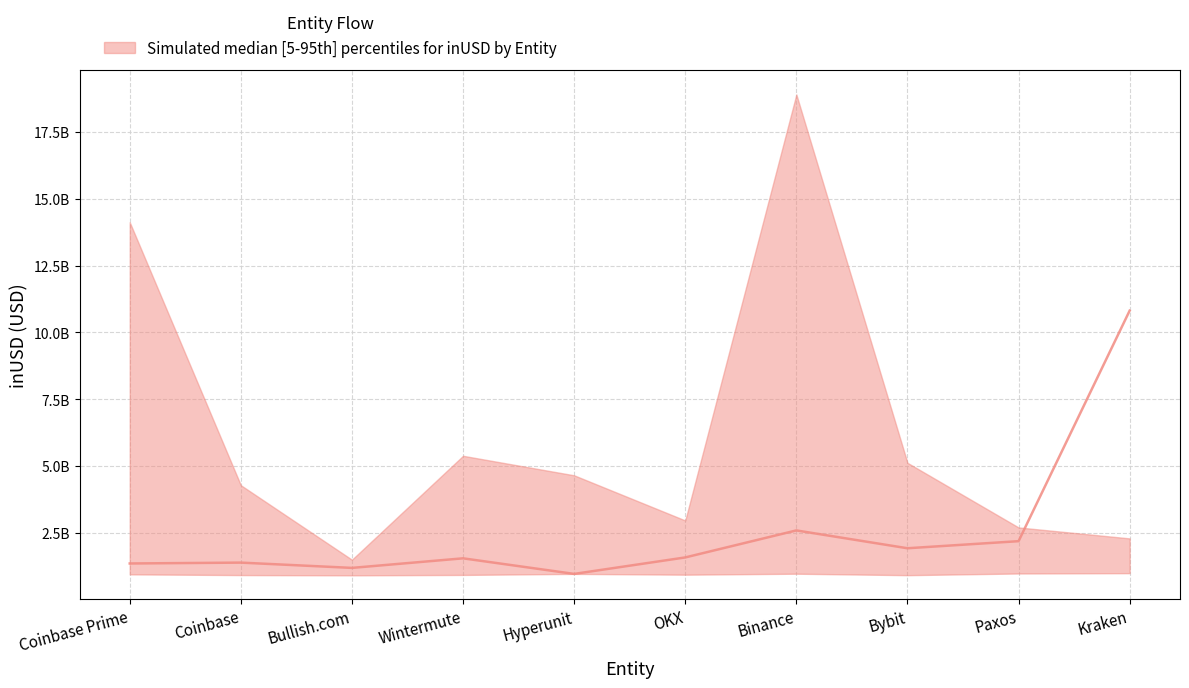

What is the difference between the inUSD_lower values at Hyperunit and Bybit?

47831104.0